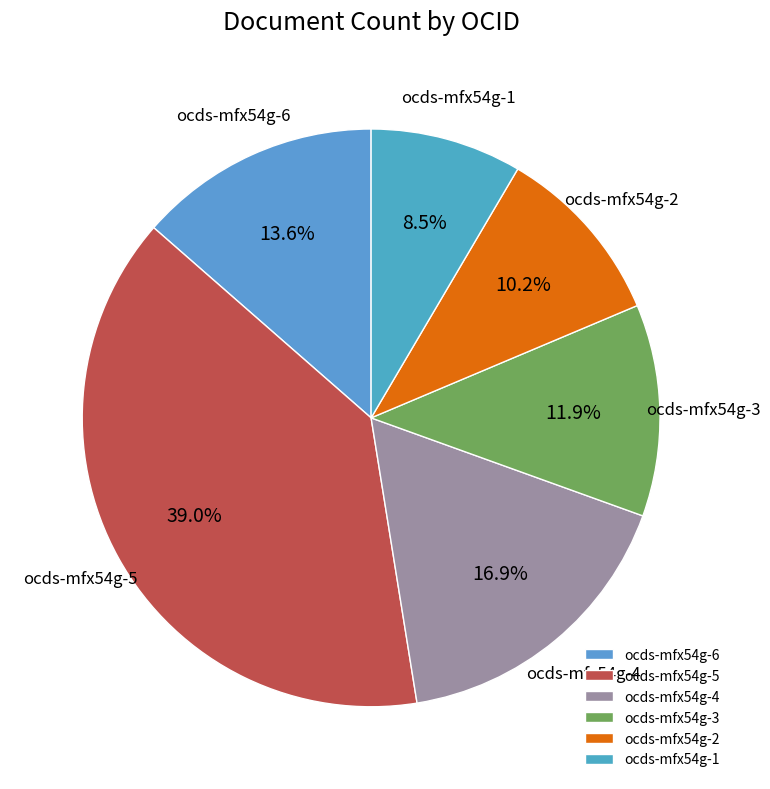

To the nearest percent, what is the combined percentage of ocds-mfx54g-2 and ocds-mfx54g-5?

49%